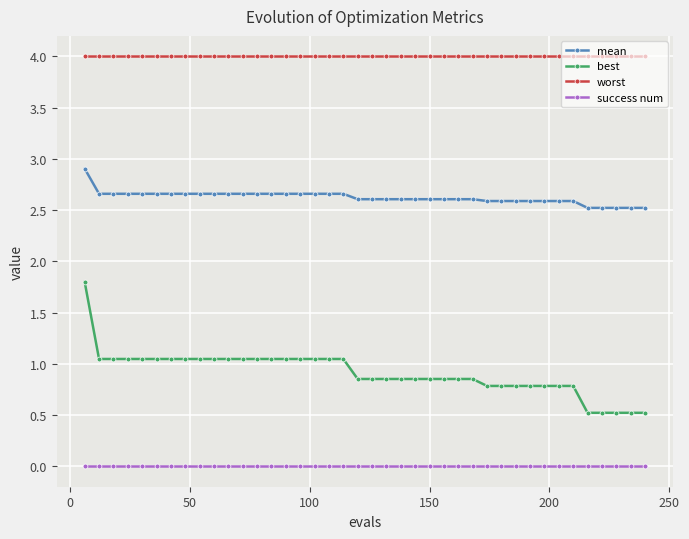

How many data points does each series have?

40